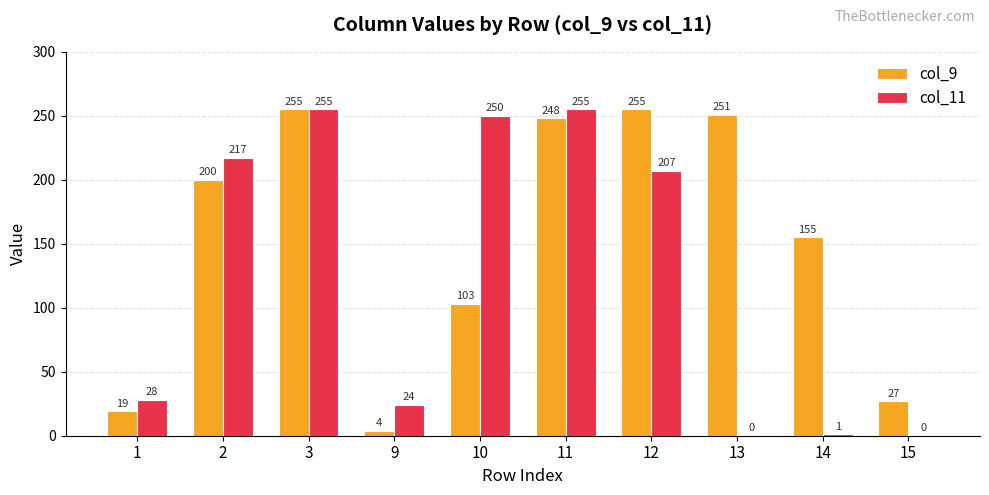

Is it true that col_11 equals 0 at 15?

True